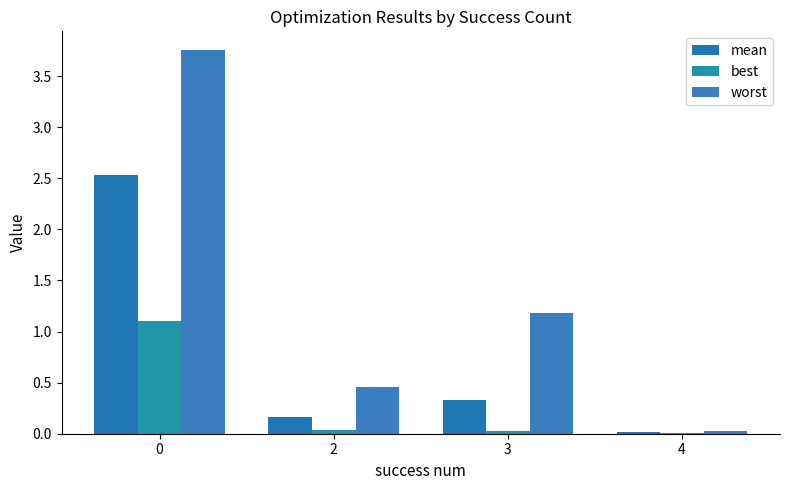

How many groups of bars are there?

4